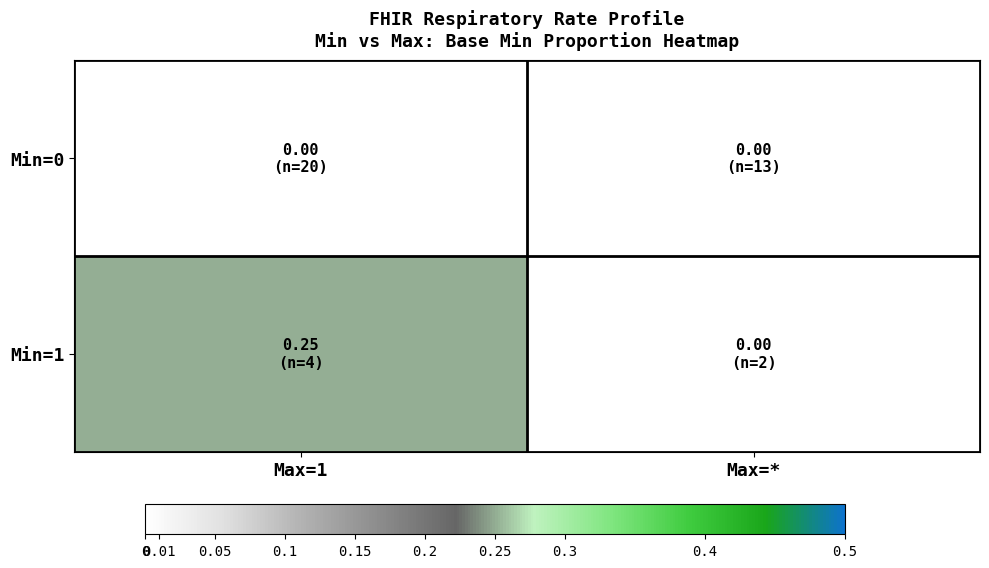

At how many categories does at least one series exceed 0?

1